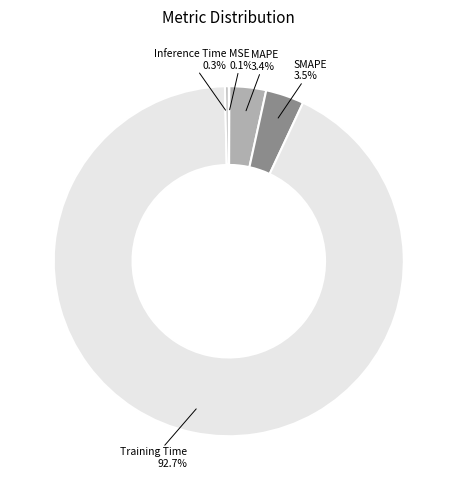

Which slice represents more than half of the pie?

Training Time